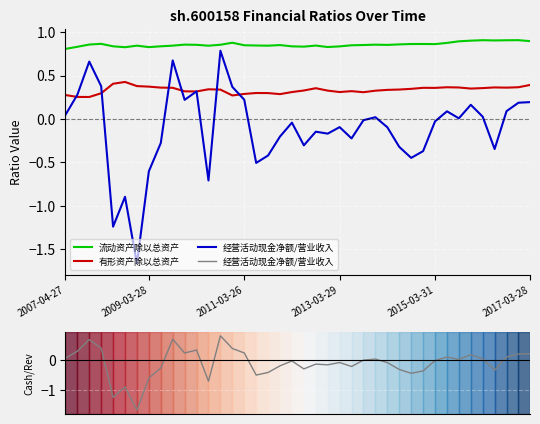

What is the difference between the second highest and minimum values in the 经营活动现金净额/营业收入 series?

2.3